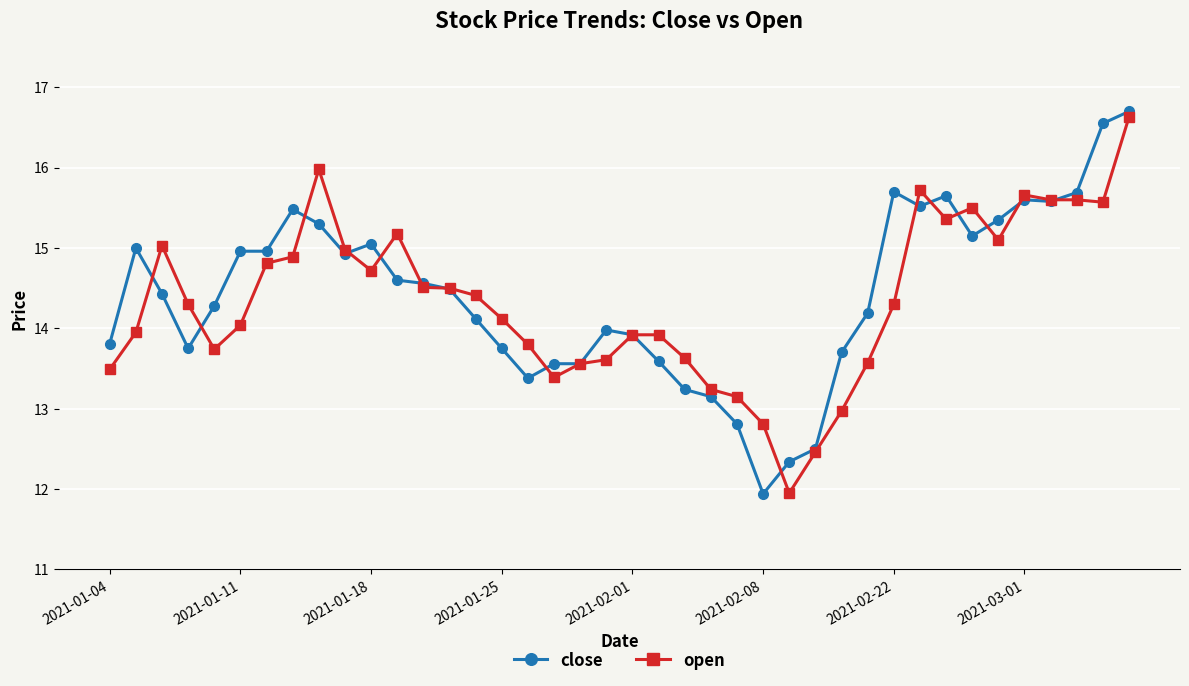

What is the value of the open point at the 31st from the left?

14.3